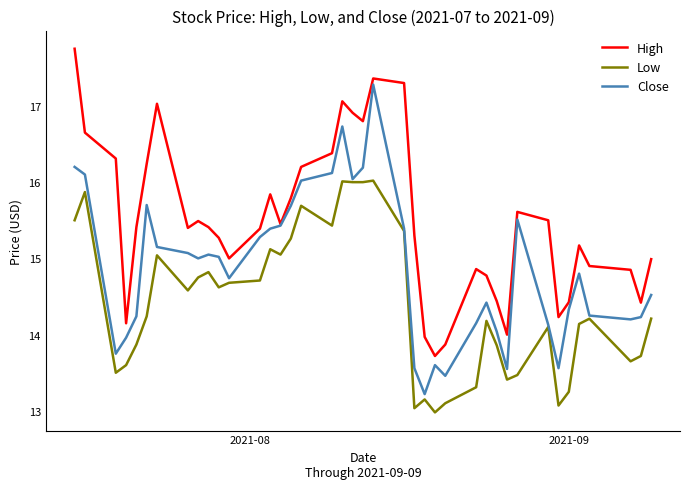

What are all the series names shown in the legend?

High, Low, Close